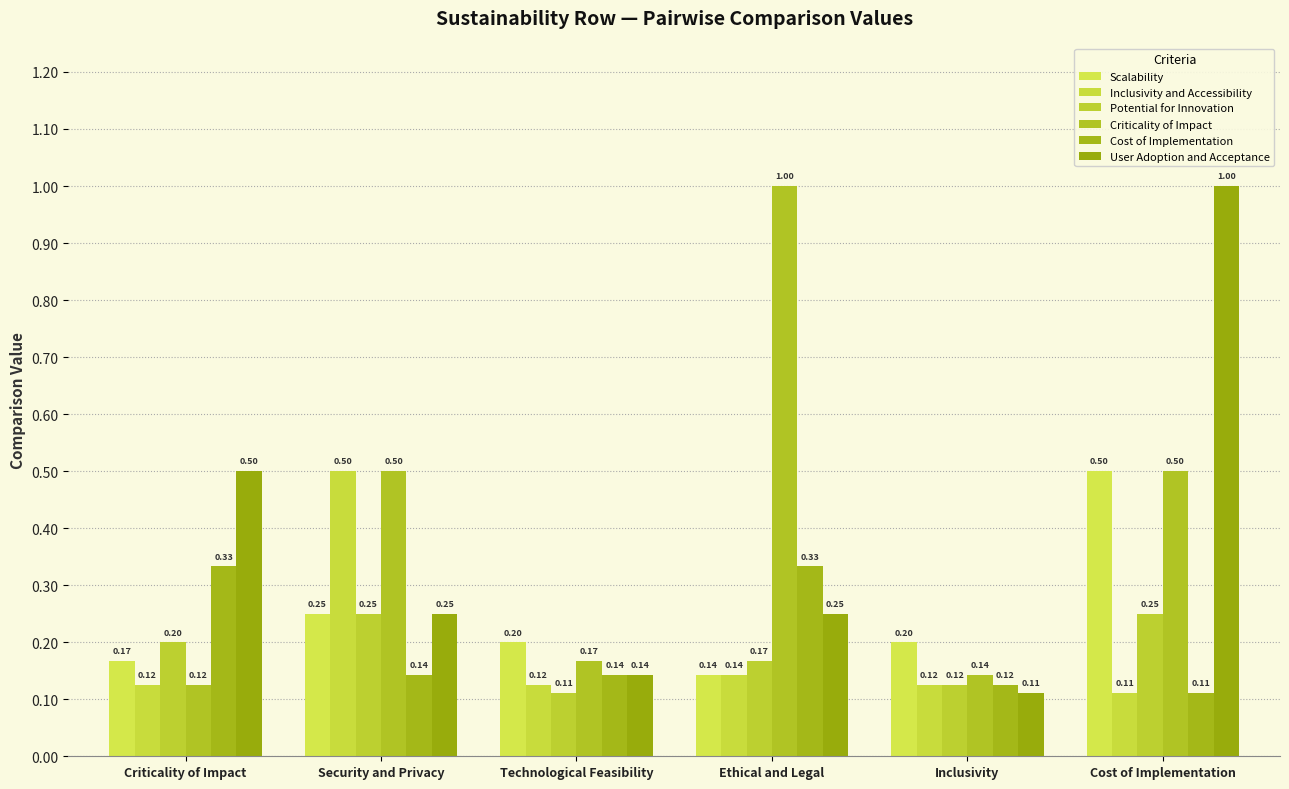

What is the difference between the maximum and minimum values in the Criticality of Impact series?

0.9